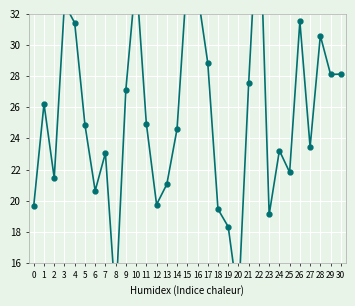

What is the difference between the maximum and minimum values?

26.4